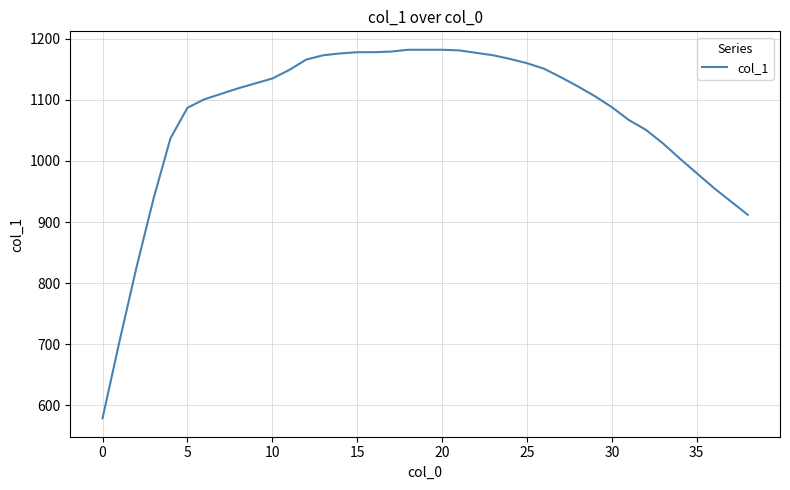

What is the minimum value shown in the chart?

579